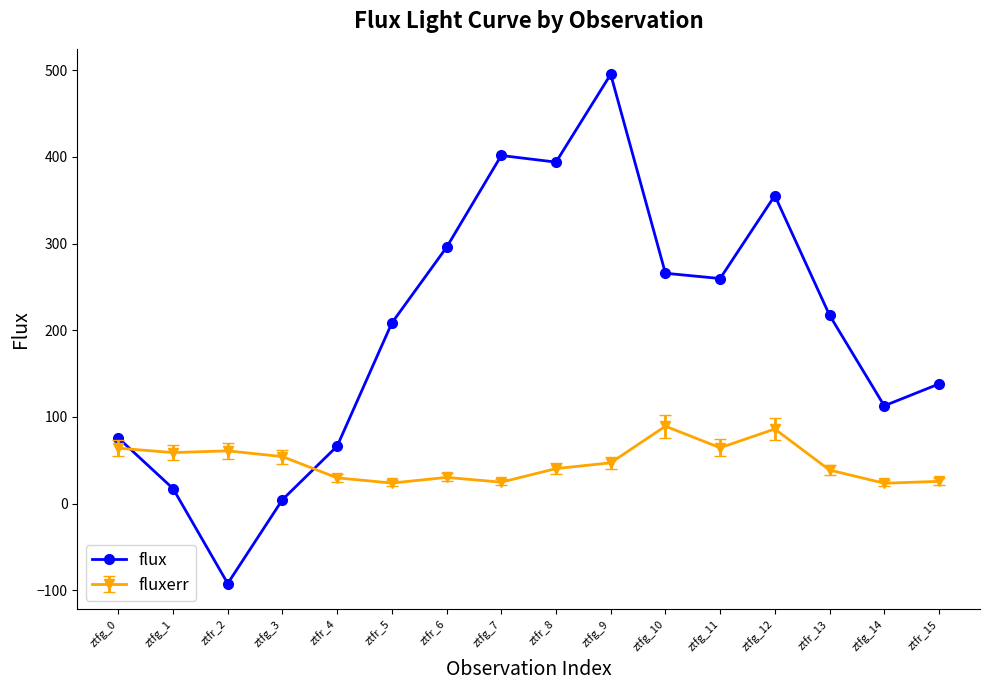

What is the label of the 16th point from the left?

ztfr_15